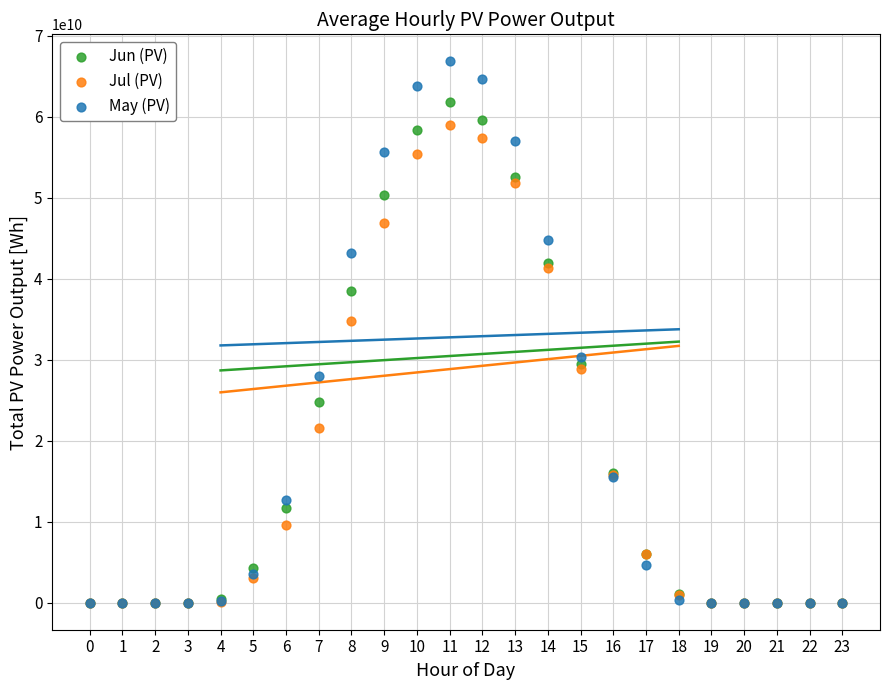

Which series has the largest Y range (max minus min)?

May (PV)